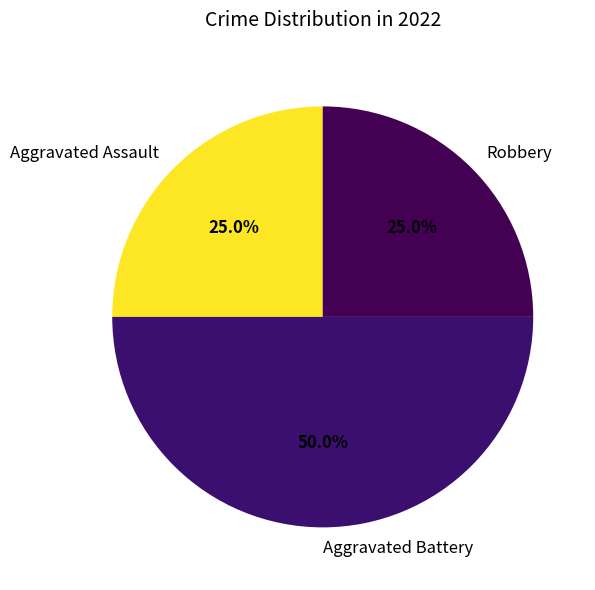

What percentage is NOT represented by Robbery?

75.0%